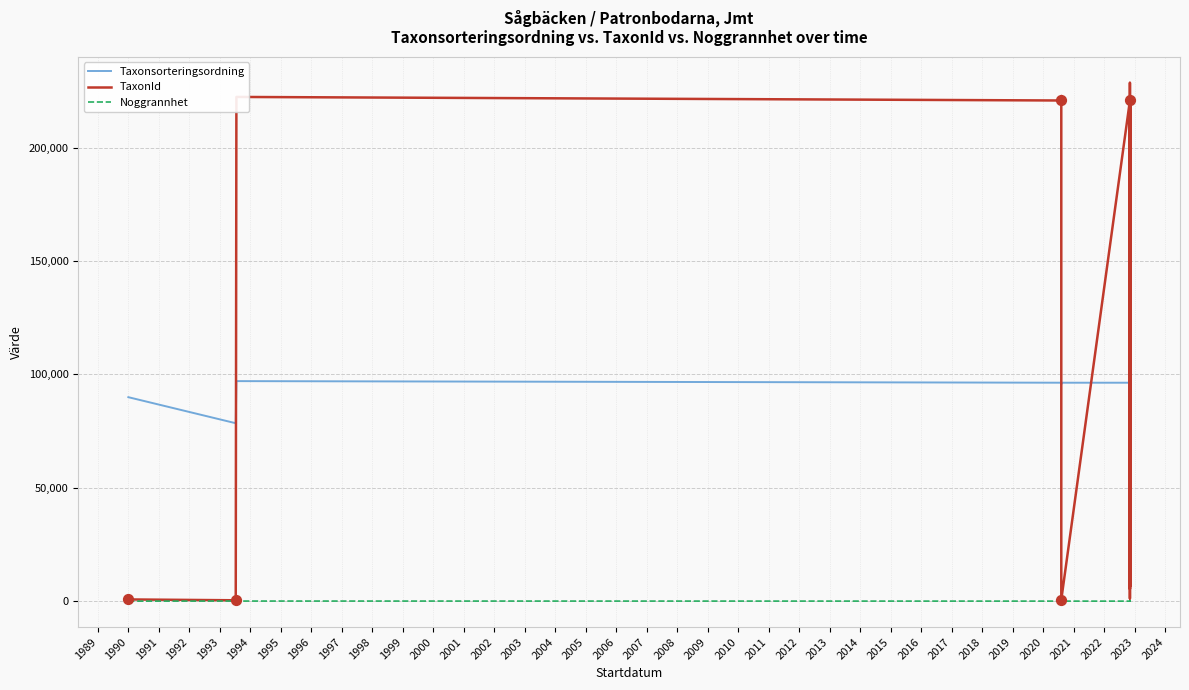

Is the value of Noggrannhet at 2008 greater than the value of Taxonsorteringsordning at 1997?

No